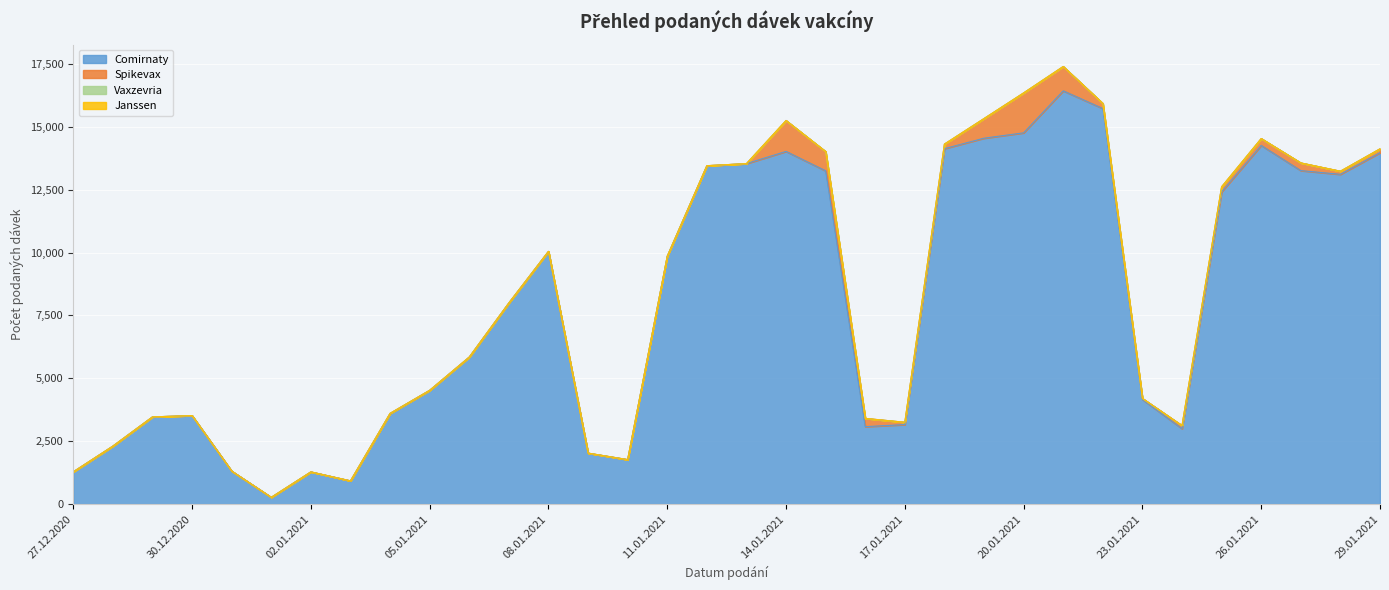

What is the total value across all series at 04.01.2021?

3607